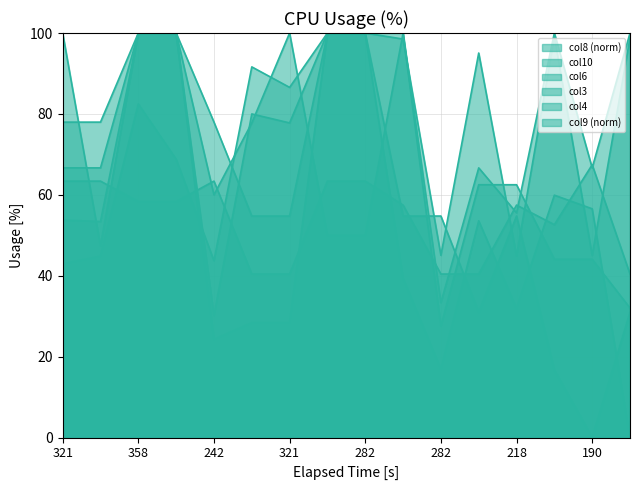

In col6, how many points are higher than both neighbors (excluding endpoints)?

1